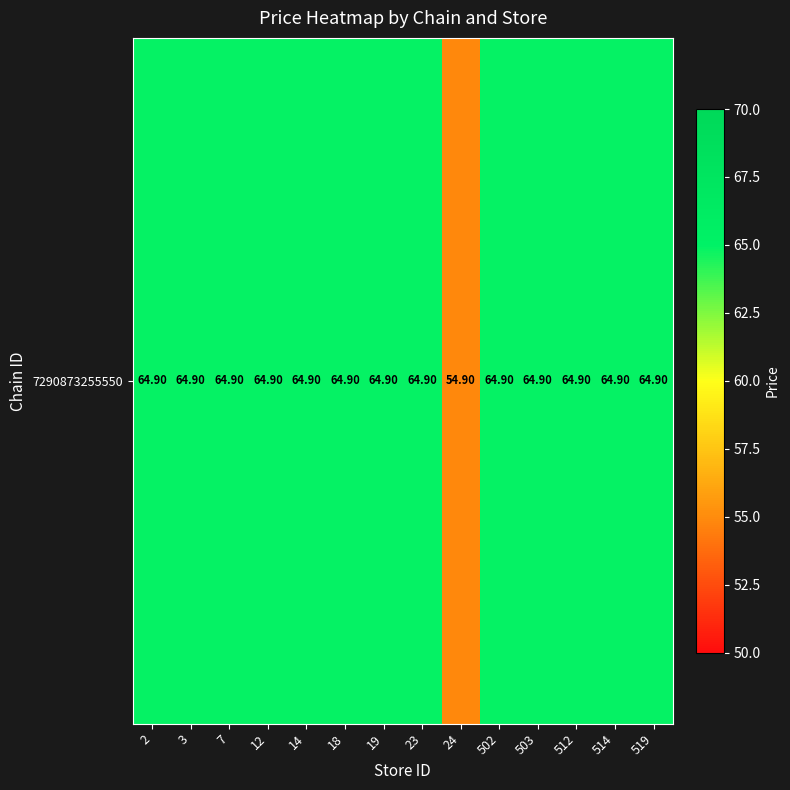

At which label does the data first exceed 64?

2